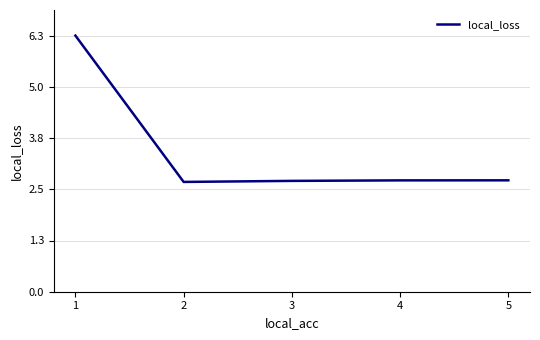

How many lines are shown in the chart?

1